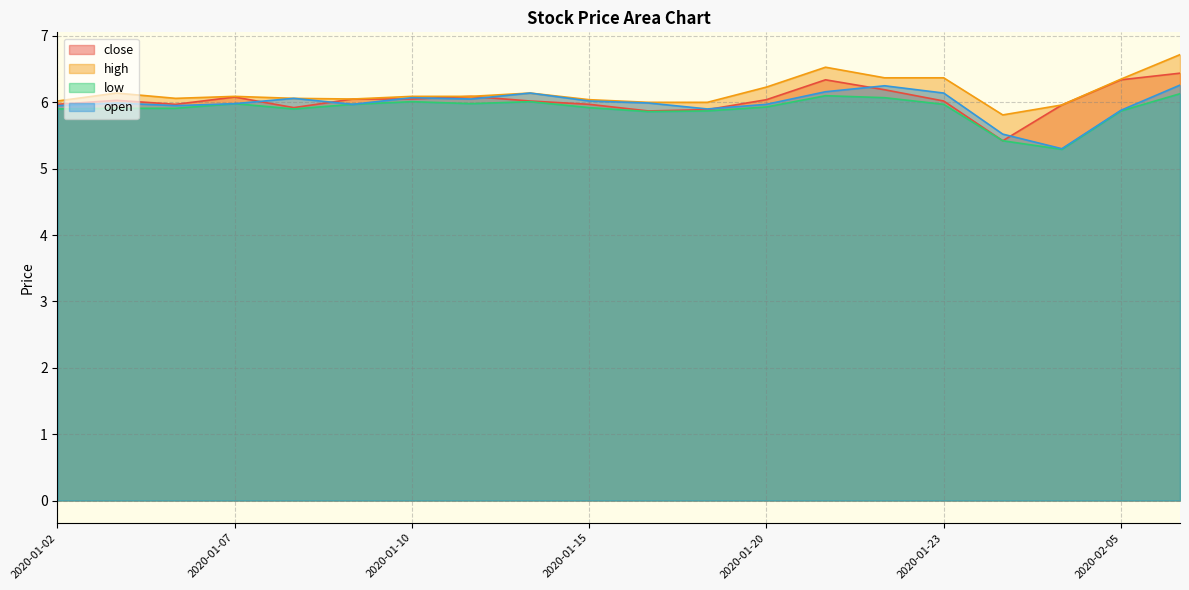

Which series has the largest total across all categories?

high